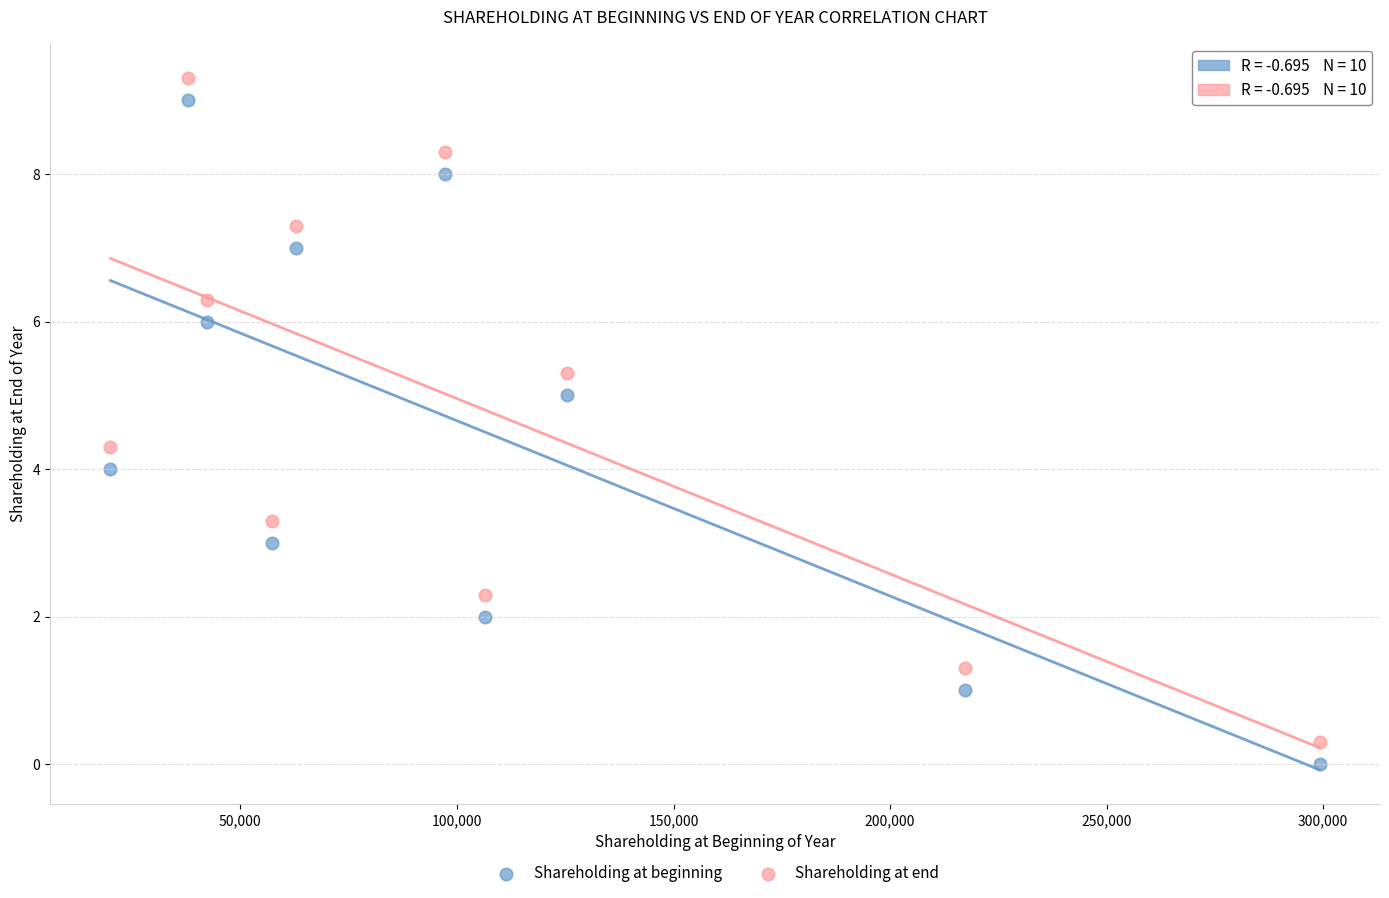

Which series reaches the maximum Y coordinate?

Shareholding at end